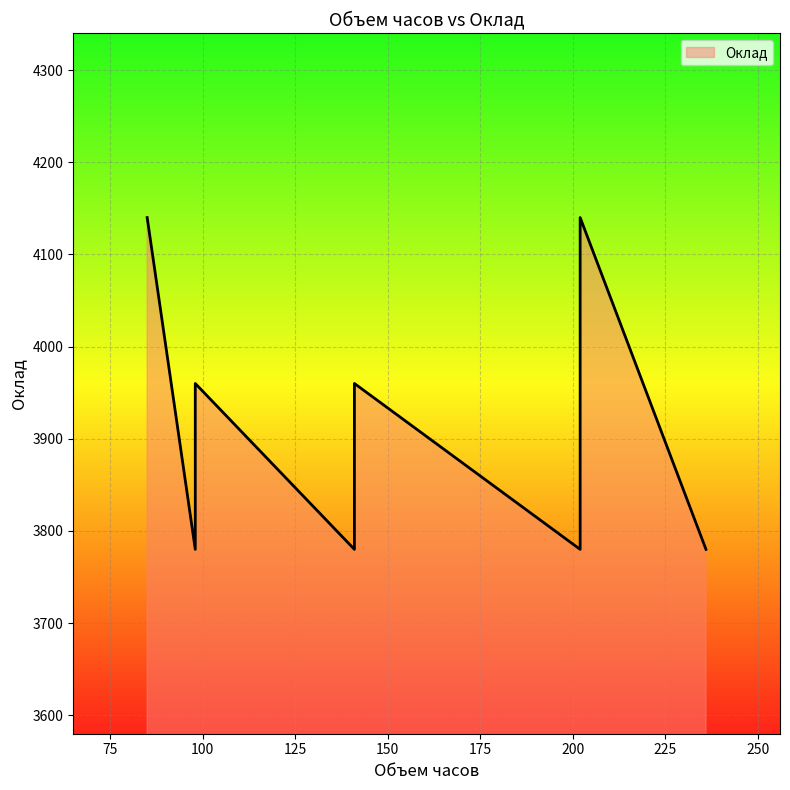

How many lines are shown in the chart?

1